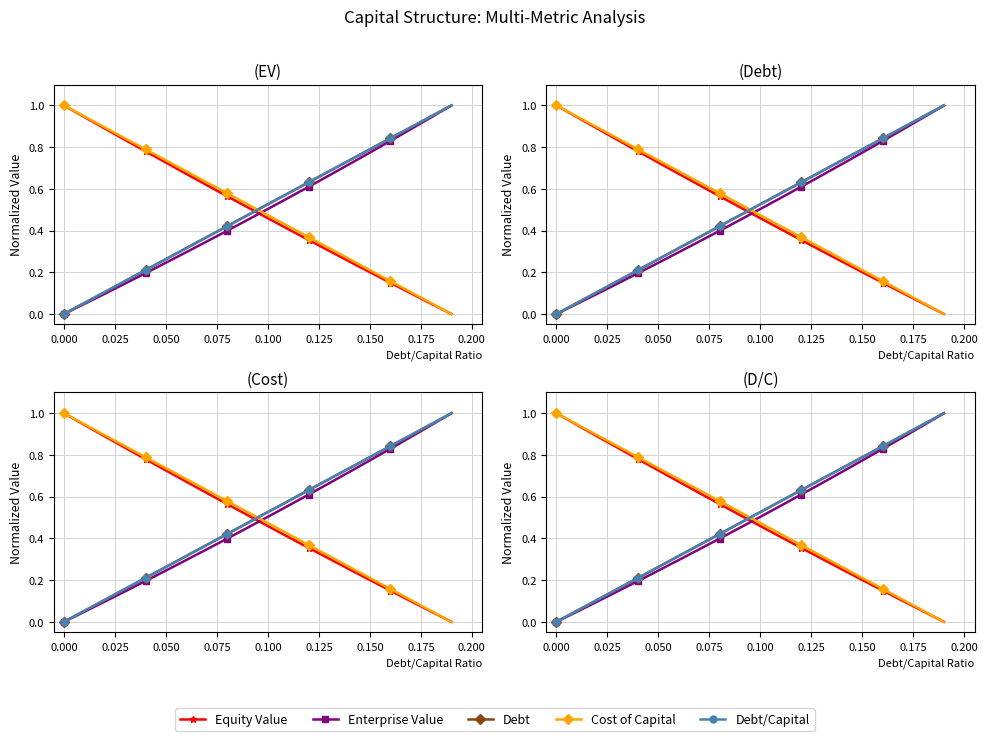

What are all the series names shown in the legend?

Equity Value, Enterprise Value, Debt, Cost of Capital, Debt/Capital